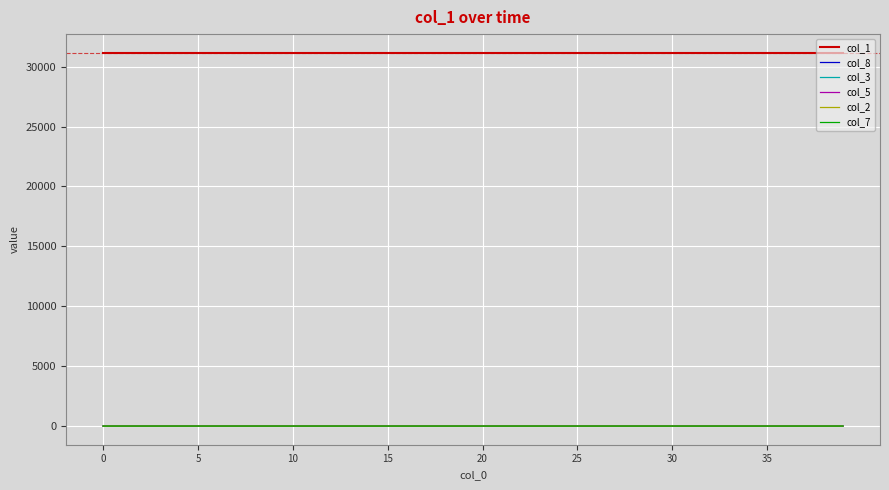

True or false: col_2 and col_1 intersect in this chart.

False